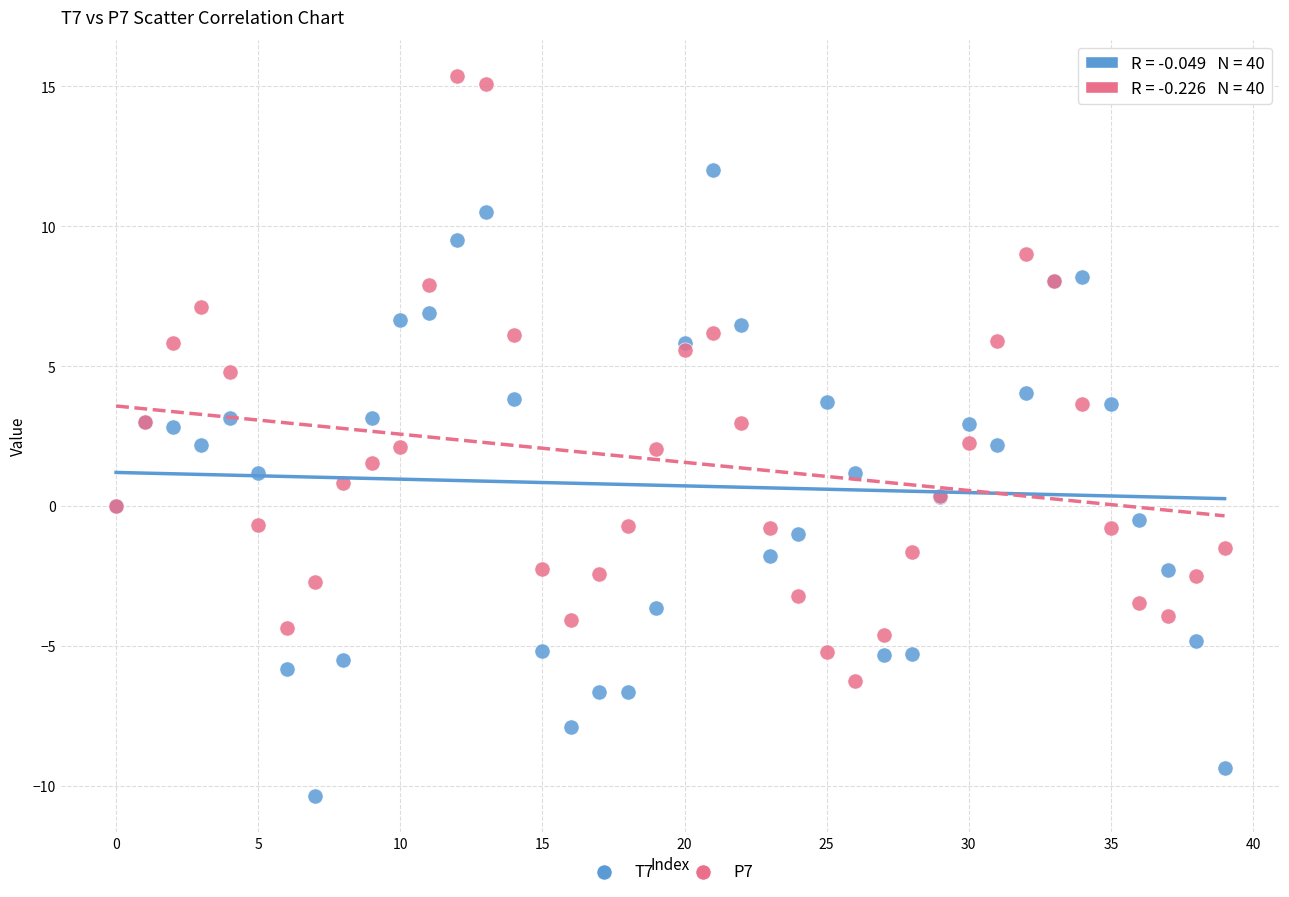

Which series contains the highest Y value?

P7